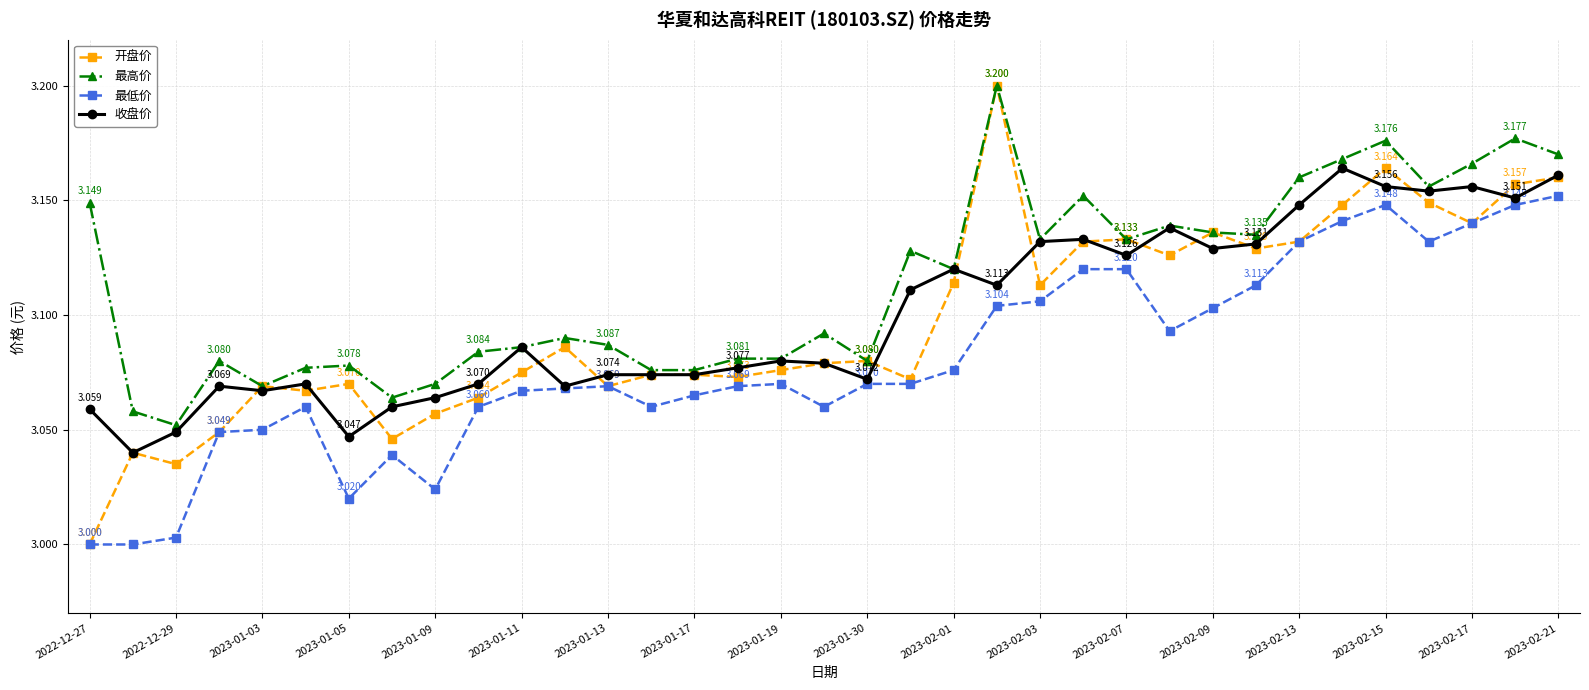

True or false: 最低价 and 最高价 cross at least once.

False